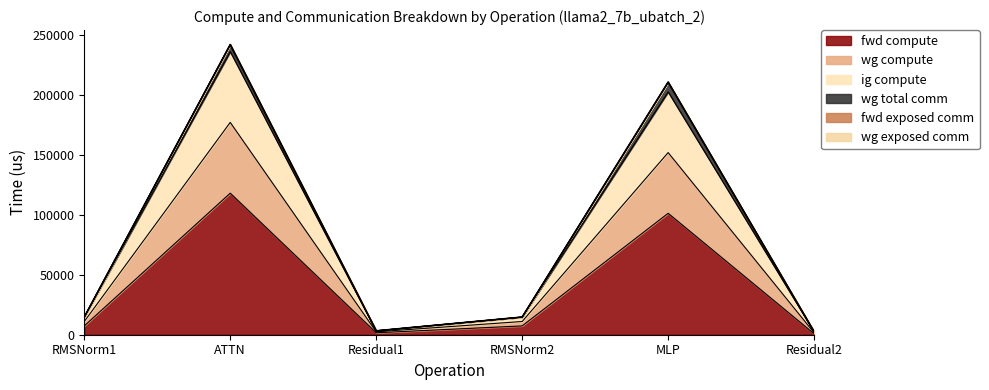

Does the chart have visible grid lines?

No